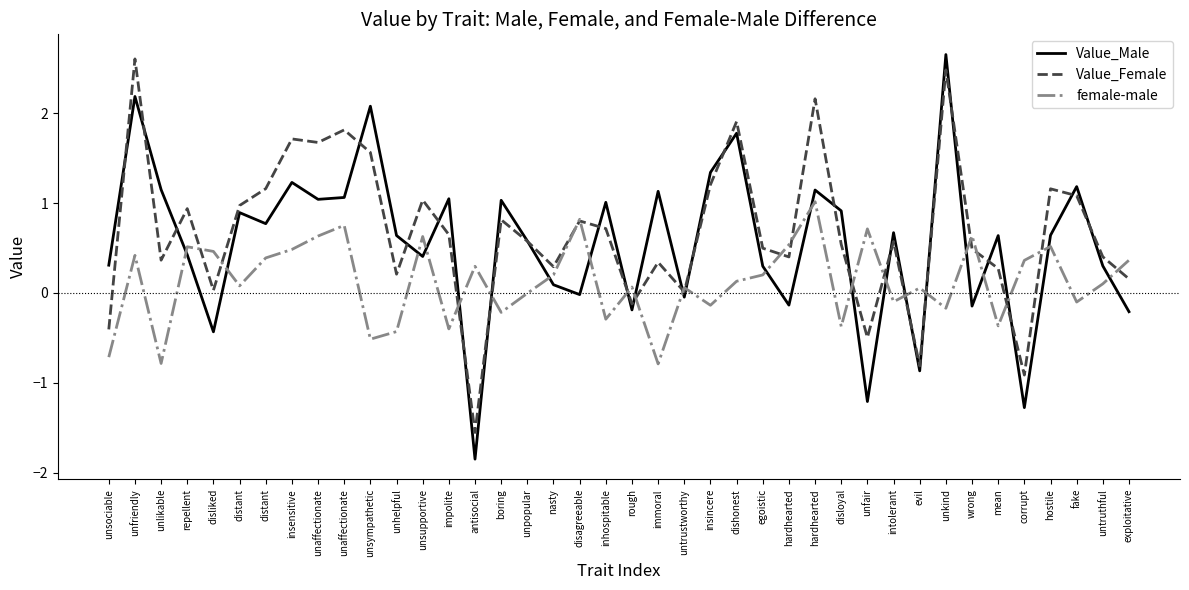

List the labels in order of Value_Male value, smallest first.

antisocial, corrupt, unfair, evil, disliked, exploitative, rough, wrong, hardhearted, untrustworthy, disagreeable, nasty, egoistic, untruthful, unsociable, unsupportive, repellent, unpopular, mean, unhelpful, hostile, intolerant, distant, distant, disloyal, inhospitable, boring, unaffectionate, impolite, unaffectionate, immoral, hardhearted, unlikable, fake, insensitive, insincere, dishonest, unsympathetic, unfriendly, unkind